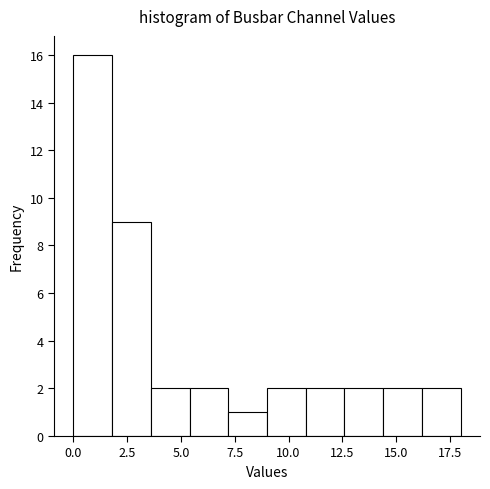

Around what value on the x-axis is the tallest bar? Give the approximate position of its centre, as read against the axis.

1.0